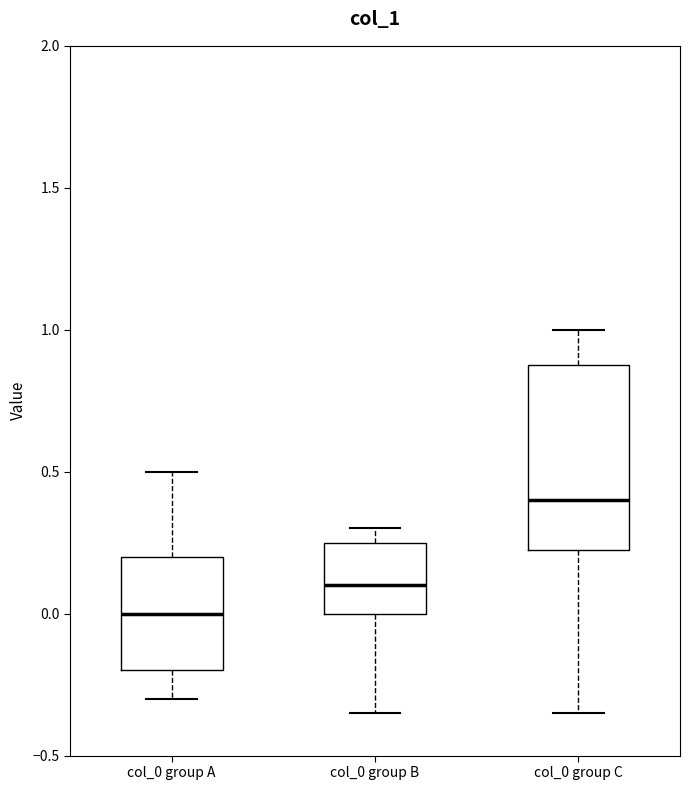

Which box is the tallest, from its lower edge to its upper edge?

col_0 group C